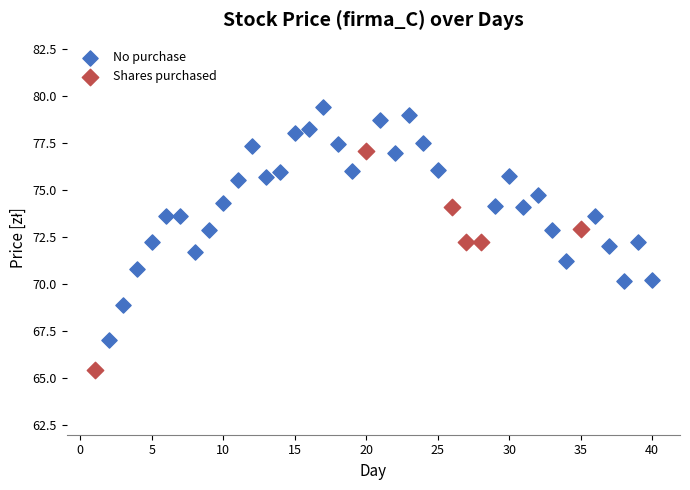

Which series contains the lowest Y value?

Shares purchased